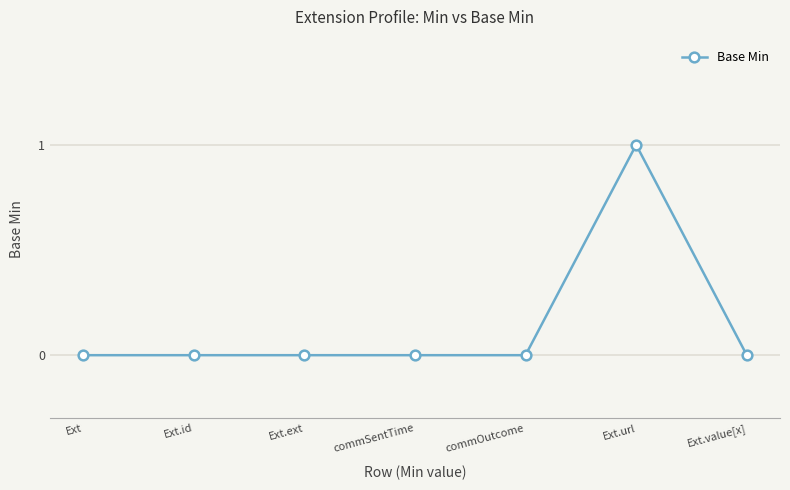

What is the difference between the maximum and minimum values?

1